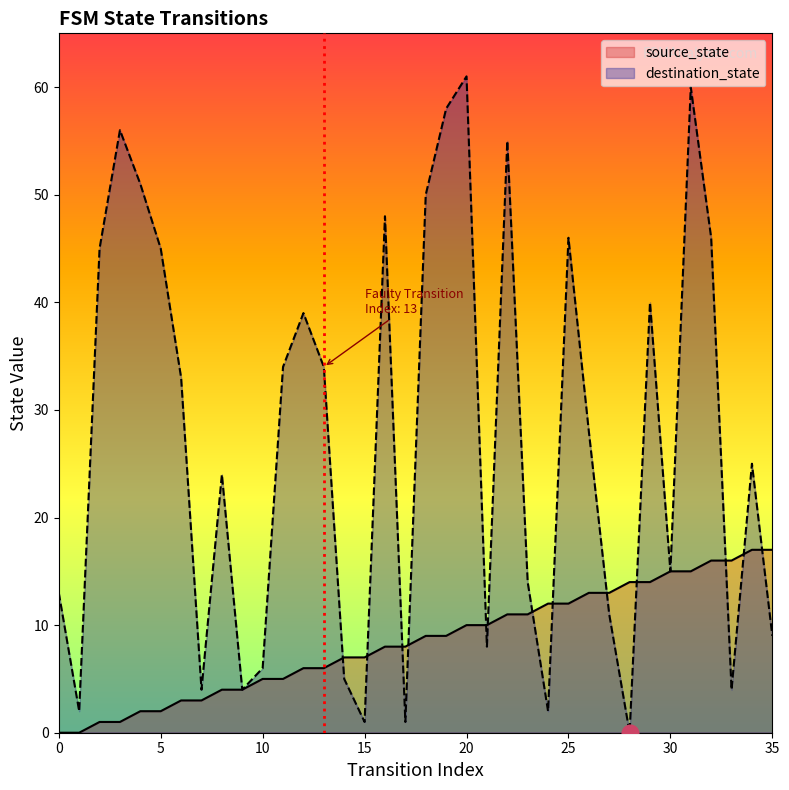

Count the number of data series in this chart.

2